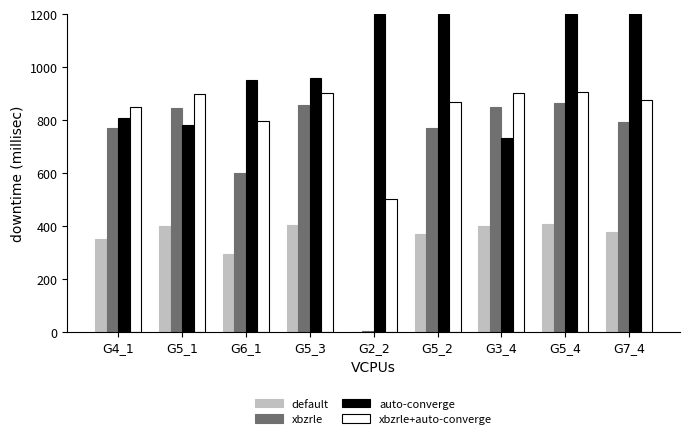

Reading left to right, extract all data points from this chart.

default: 348.7	399.0	294.9	403.2	0.4	367.2	400.4	406.4	375.9
xbzrle: 770.3	845.6	597.8	855.6	0.8	769.5	849.0	863.2	790.5
auto-converge: 807.2	780.0	952.8	956.8	4669.6	3320.8	733.6	1212.8	2629.6
xbzrle+auto-converge: 848.7	899.0	794.9	903.2	500.4	867.2	900.4	906.4	875.9